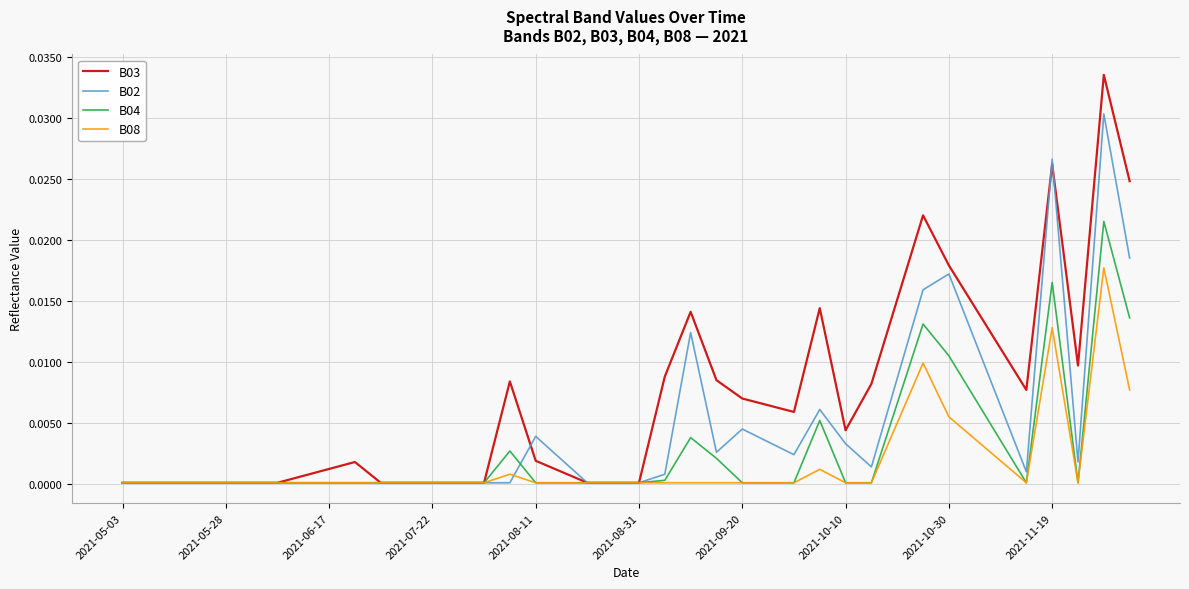

How many lines are shown in the chart?

4